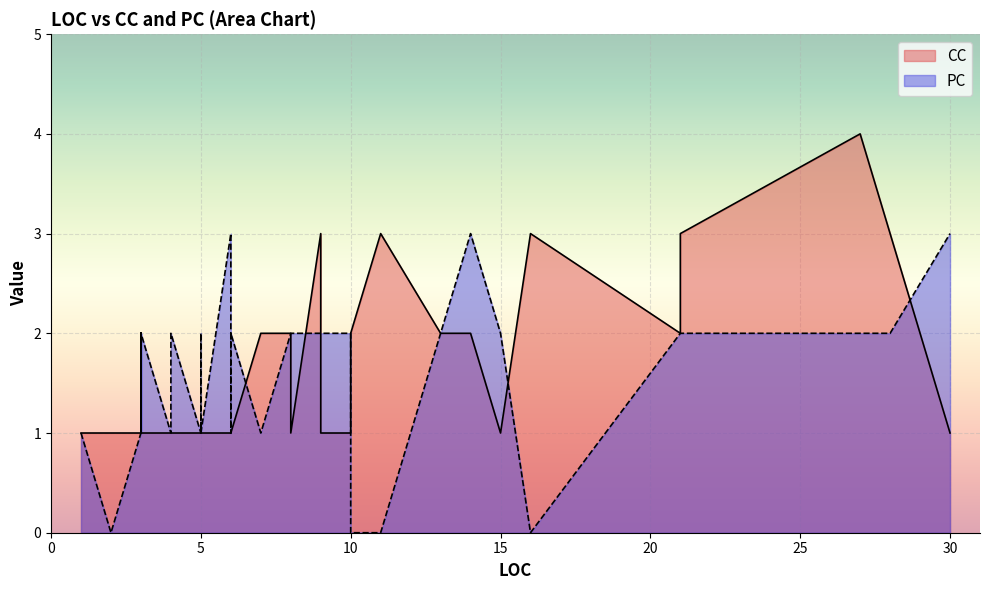

At which label is PC closest to 1?

7